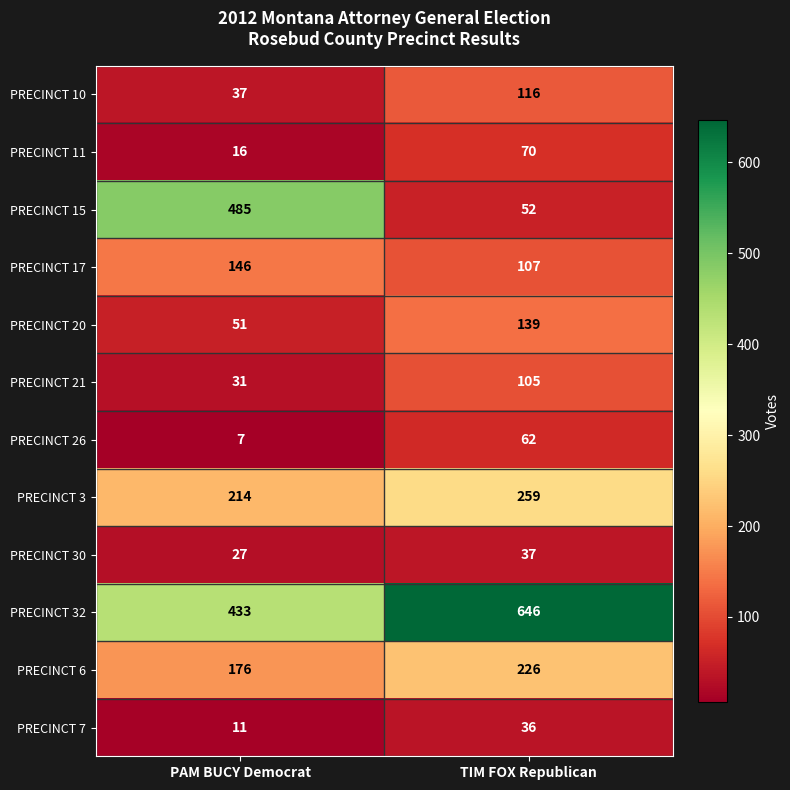

Which series changed the most between PAM BUCY Democrat and TIM FOX Republican?

PRECINCT 15